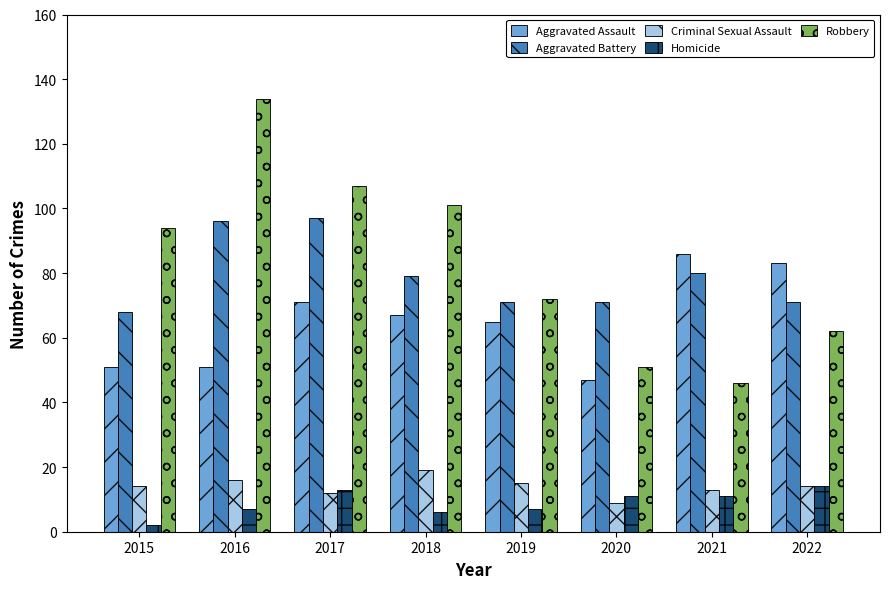

True or false: Robbery has a value of 94 at 2019.

False